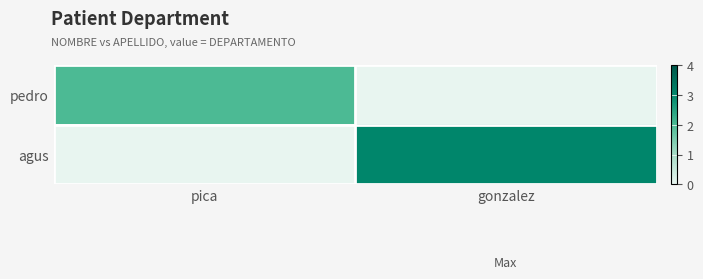

At how many categories does at least one series exceed 2?

1